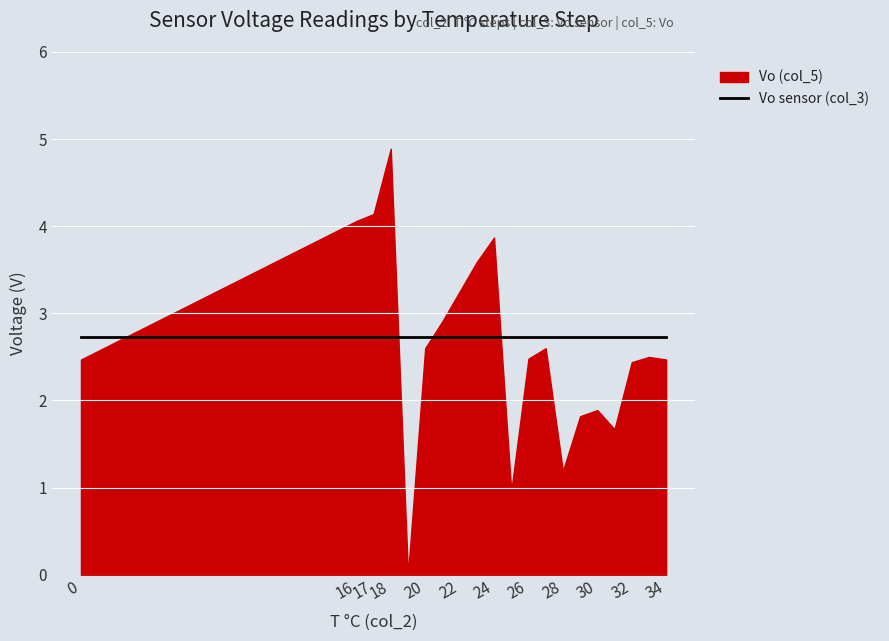

Which series has the largest range (max minus min)?

Vo (col_5)